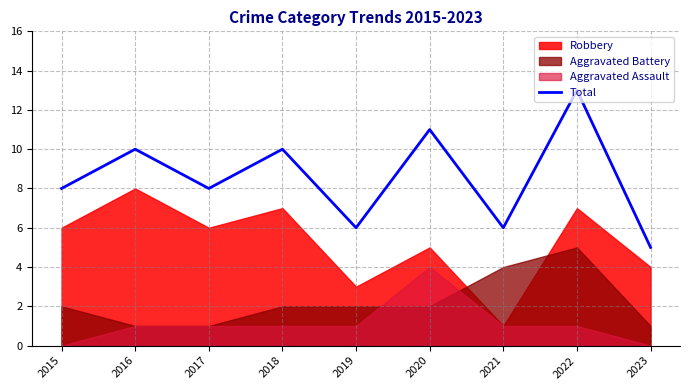

Reading right to left, what are all the values shown in this chart?

5	13	6	11	6	10	8	10	8